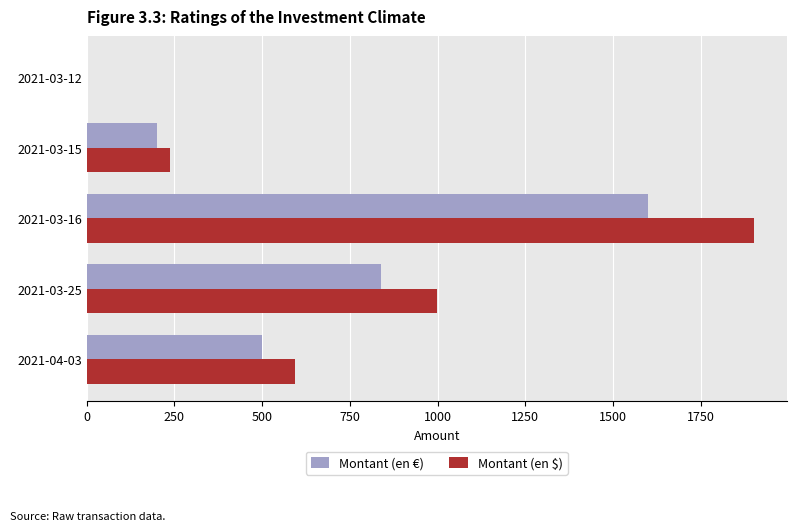

What is the sum of all Montant (en $) values?

3731.8